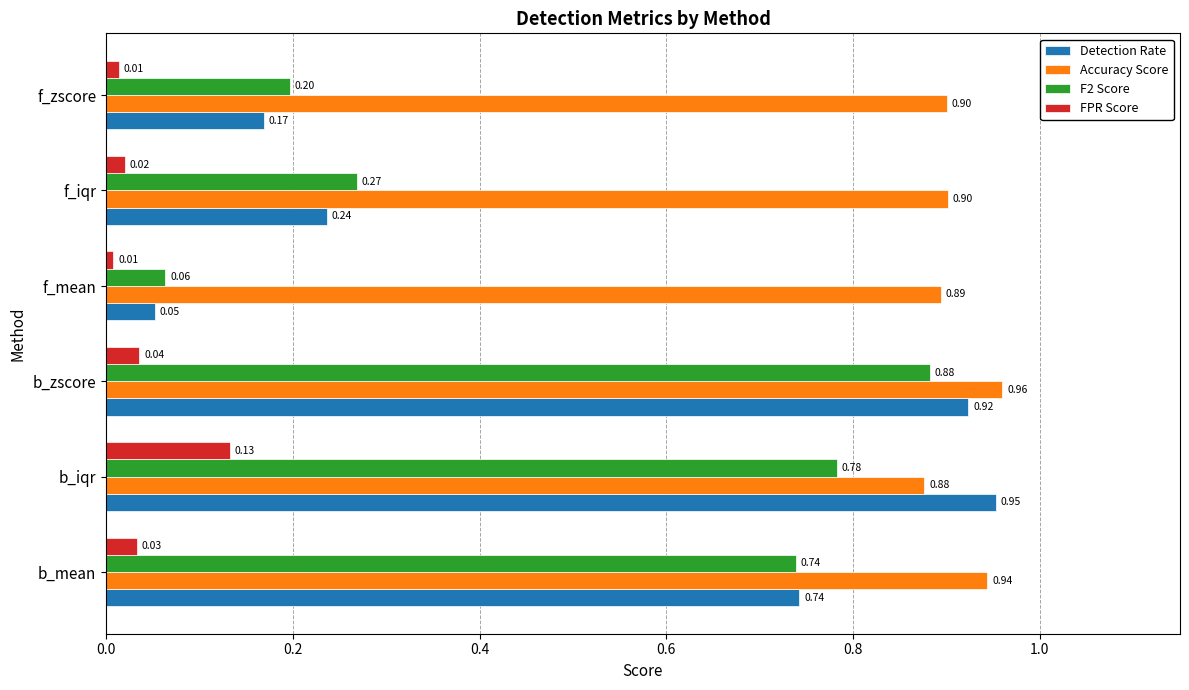

Which category has the highest value across all series?

b_zscore